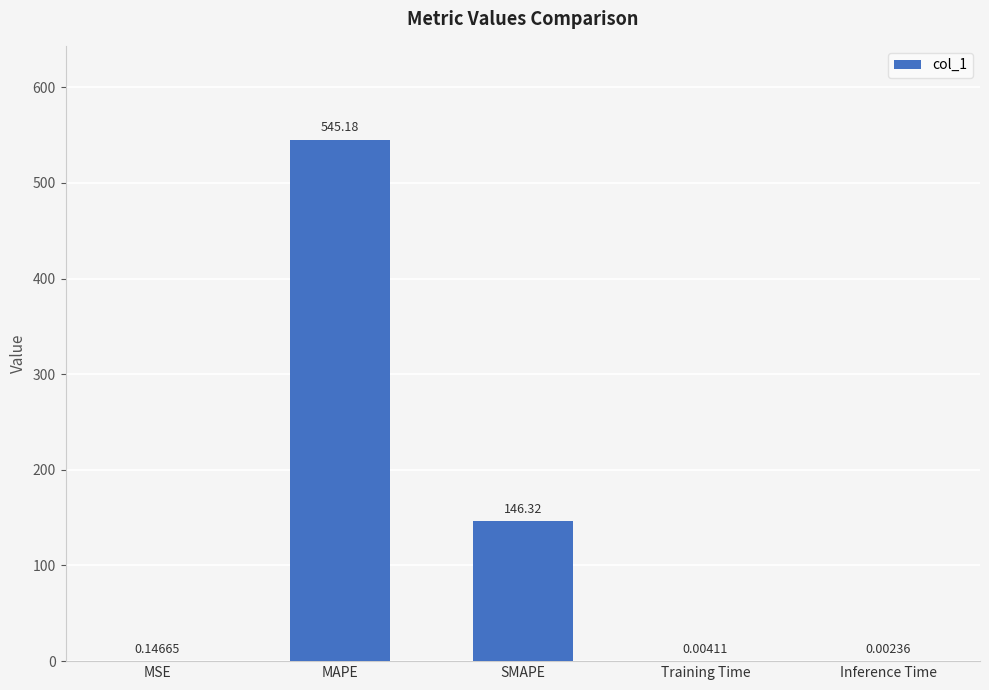

What is the sum of all values?

691.7